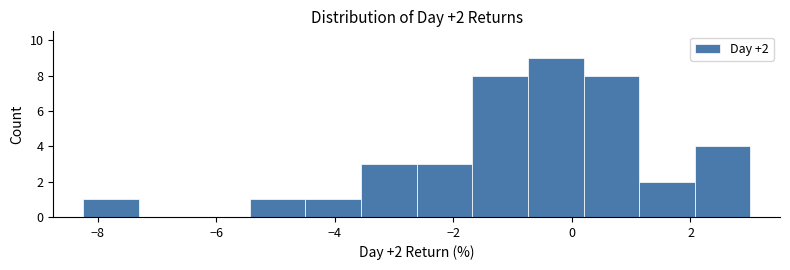

Over which range of the x-axis is the bar tallest?

-0.8 to 0.2